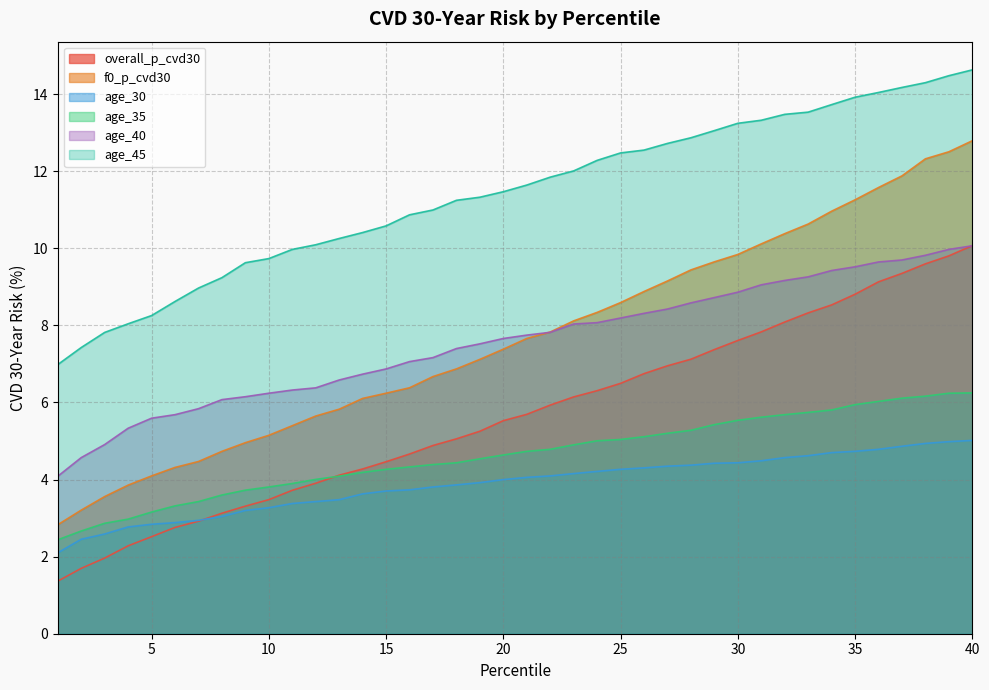

True or false: age_30 and f0_p_cvd30 cross at least once.

False